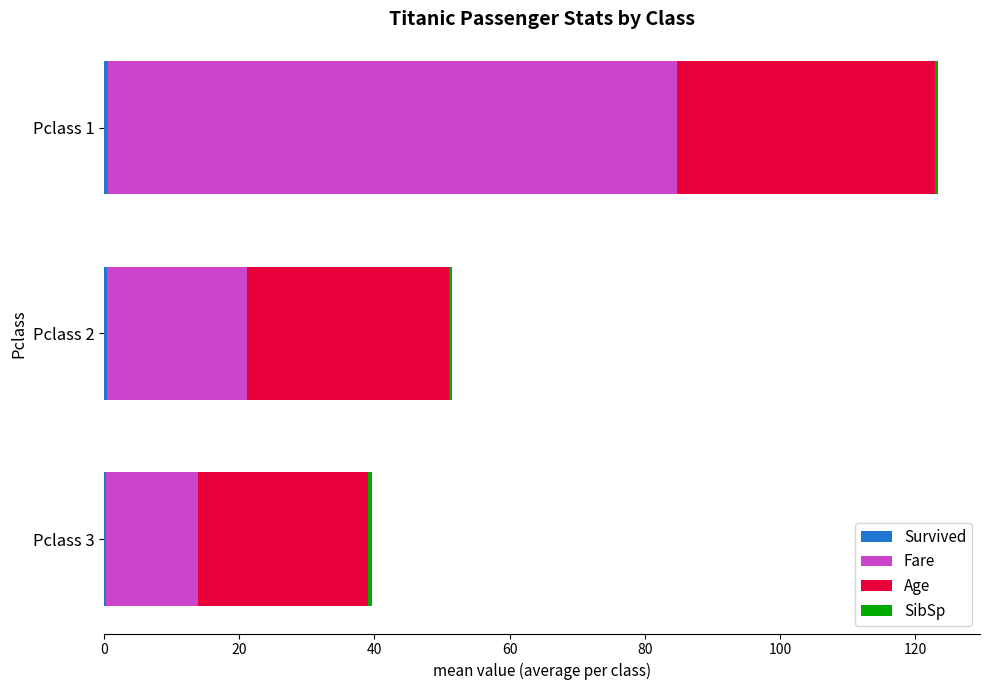

At which category is the sum across all series the highest?

Pclass 1